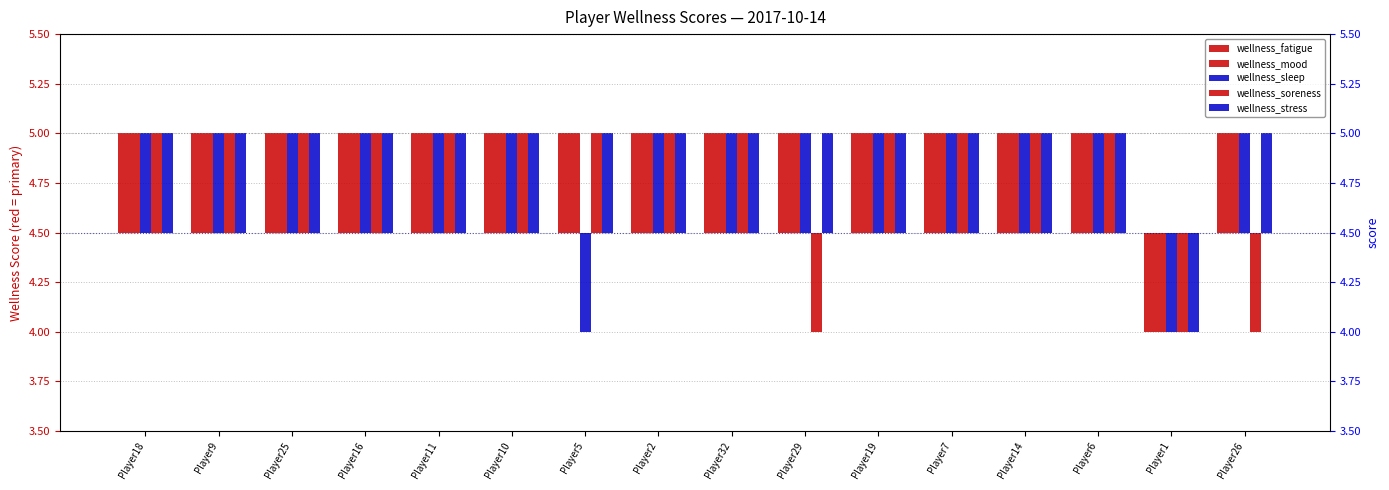

Rank the series at Player11 from highest to lowest value.

wellness_fatigue, wellness_mood, wellness_sleep, wellness_soreness, wellness_stress